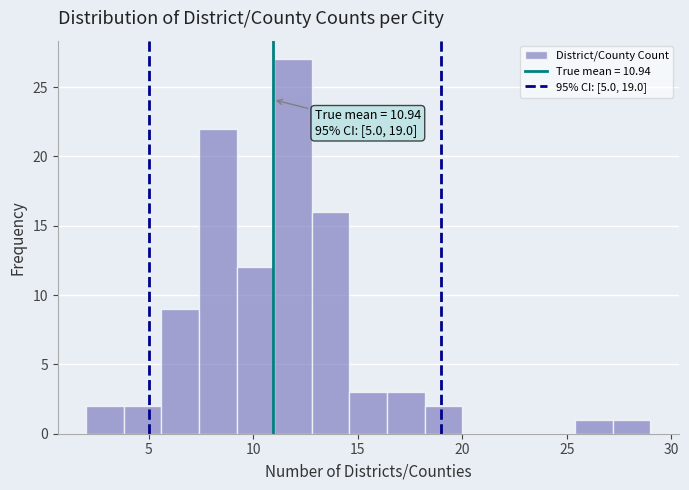

Around what value on the x-axis is the tallest bar? Give the approximate position of its centre, as read against the axis.

12.0